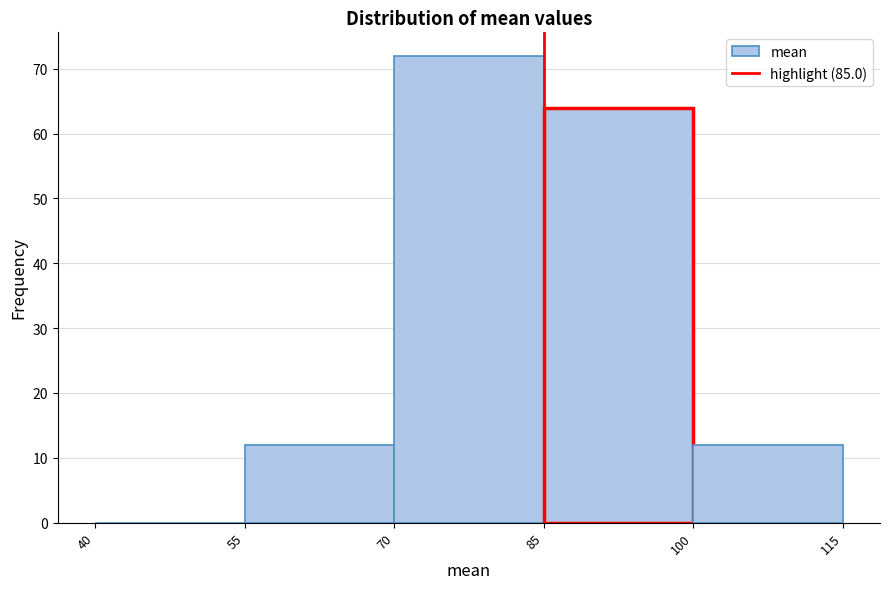

Reading left to right, transcribe this chart: for each bar, give the range it covers on the x-axis and its height. The values are not printed on the chart, so give them approximately, as read against the axis.

40 to 55: 0
55 to 70: 12
70 to 85: 72
85 to 100: 64
100 to 115: 12